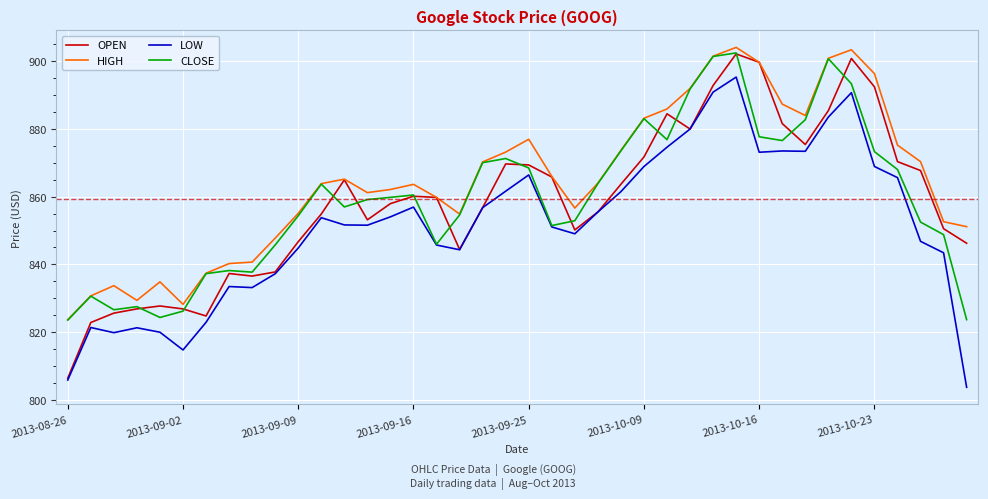

What is the maximum value shown in the chart?

904.1